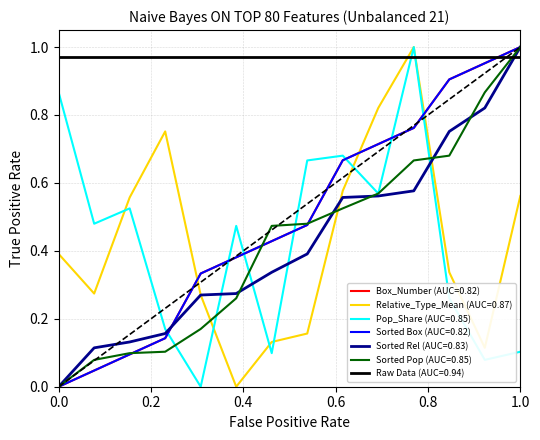

What is the difference between the maximum and minimum values in the Pop_Share (AUC=0.85) series?

1.0